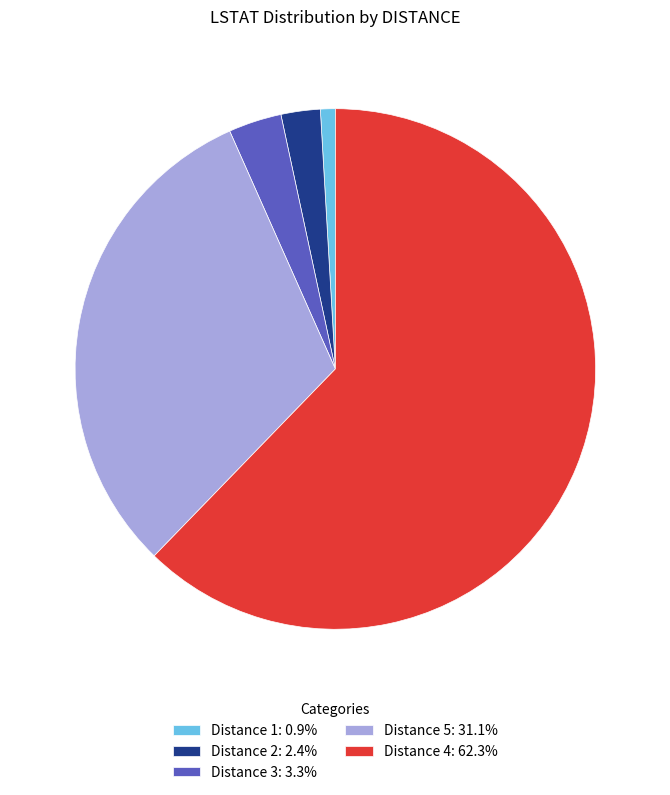

Is the sum of Distance 3: 3.3% and Distance 1: 0.9% greater than half?

No